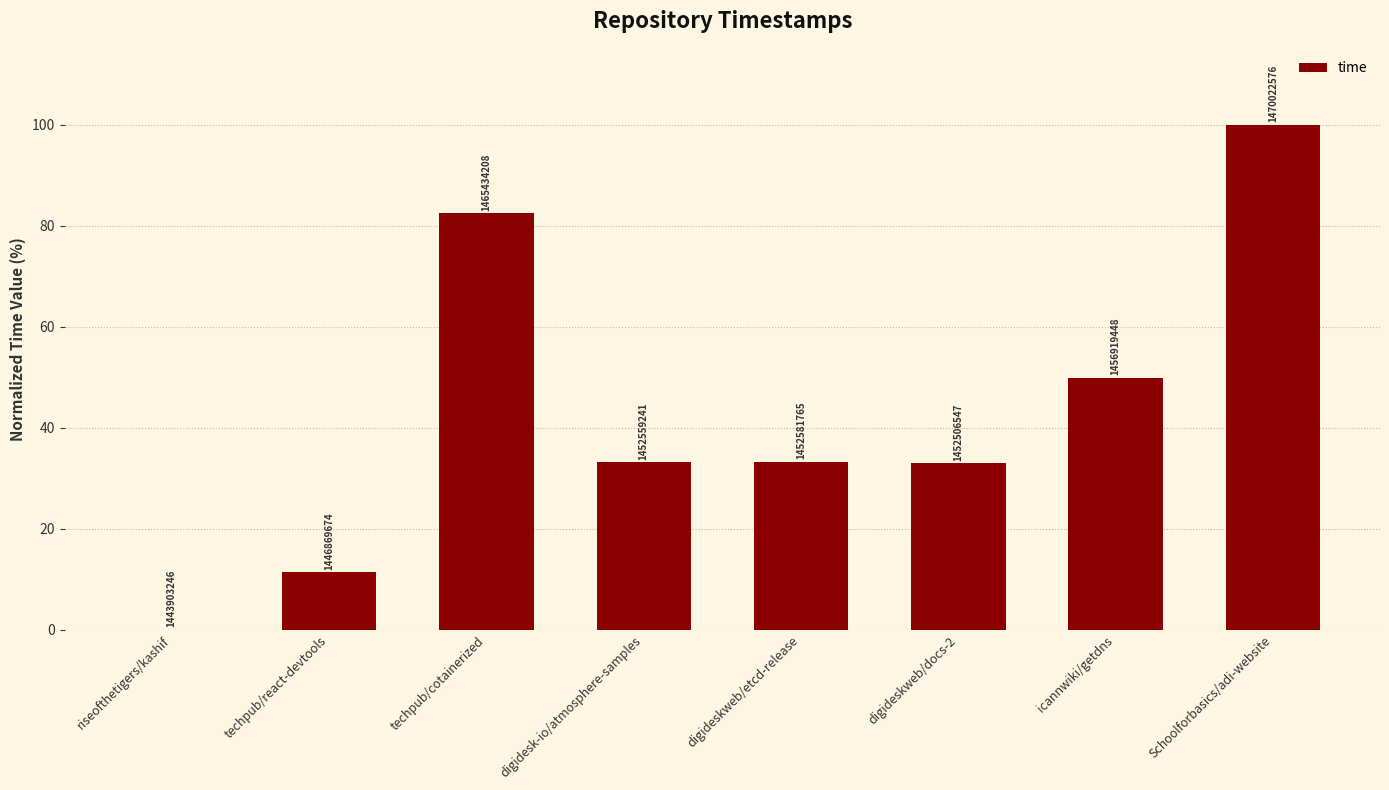

Rank the categories by value from lowest to highest.

riseofthetigers/kashif, techpub/react-devtools, digideskweb/docs-2, digidesk-io/atmosphere-samples, digideskweb/etcd-release, icannwiki/getdns, techpub/cotainerized, Schoolforbasics/adi-website